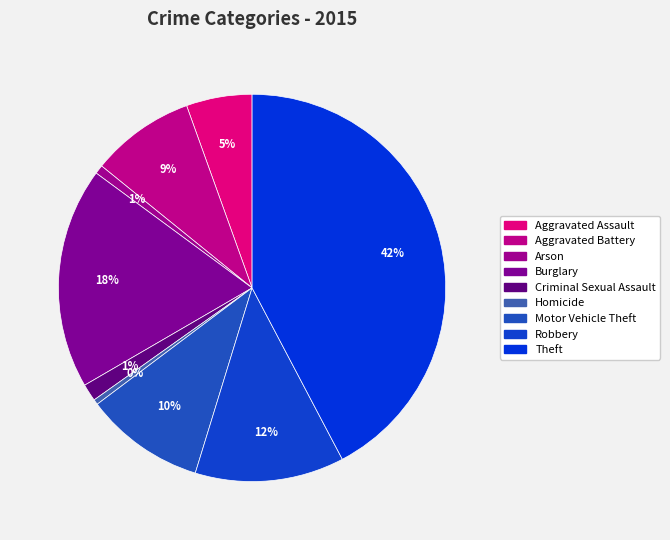

Is it true that Criminal Sexual Assault is 11% of the pie?

False